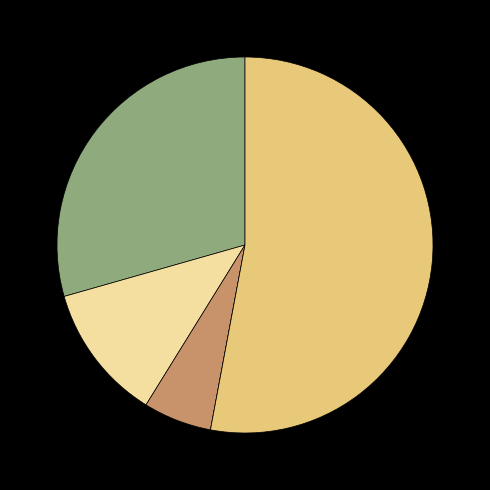

Is there a majority slice in this chart?

Yes